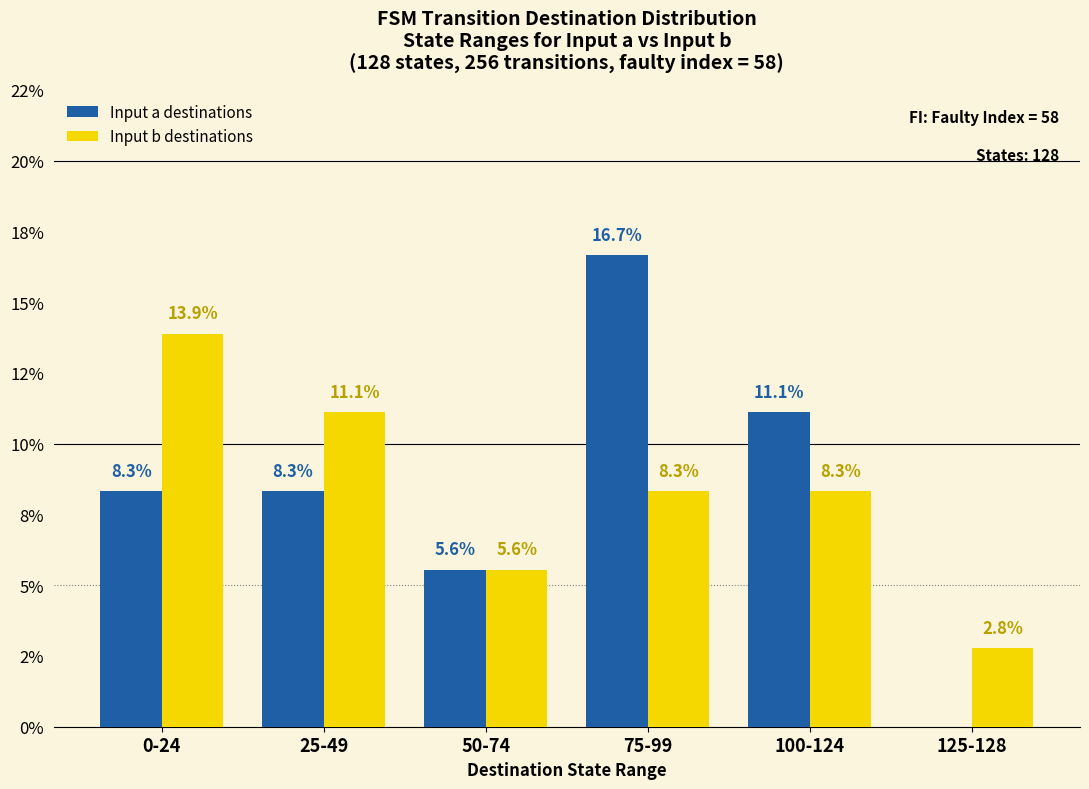

Are the bars grouped side by side (vs. stacked)?

Yes